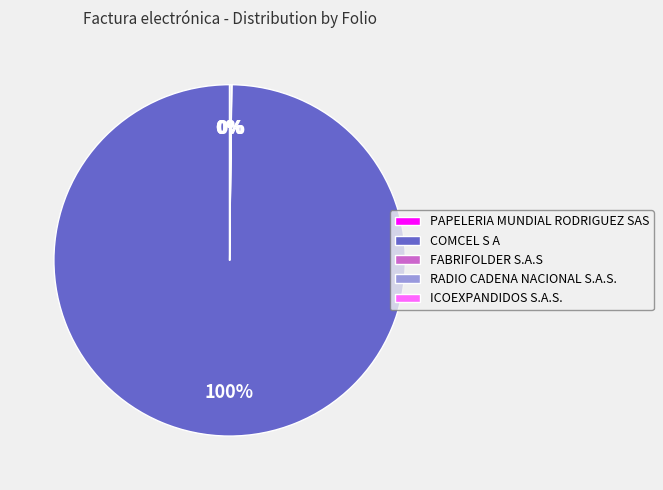

Which slice represents more than half of the pie?

COMCEL S A